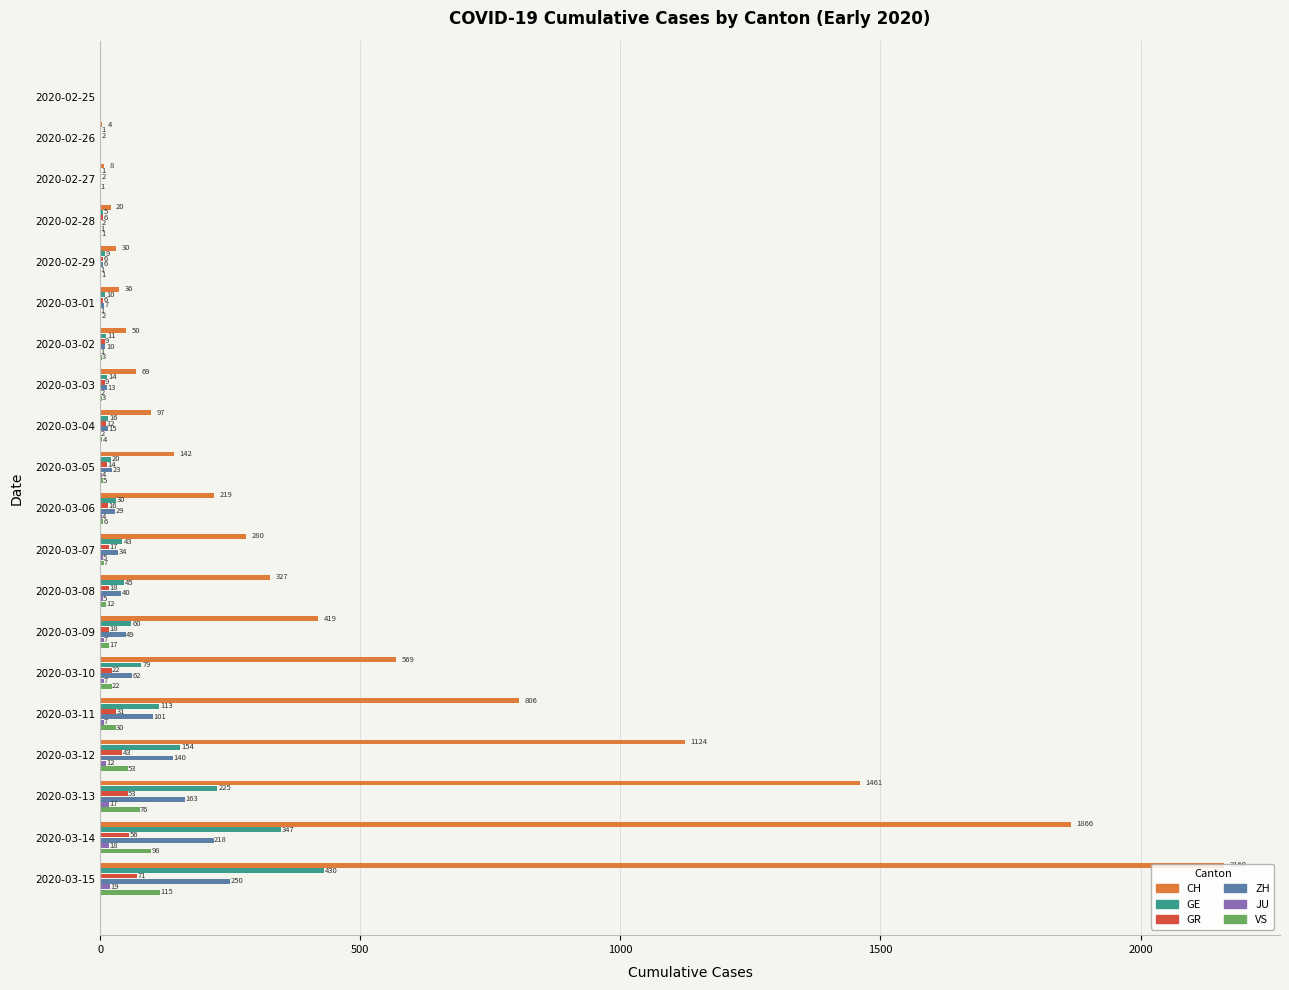

At which label is GE closest to 215?

2020-03-13